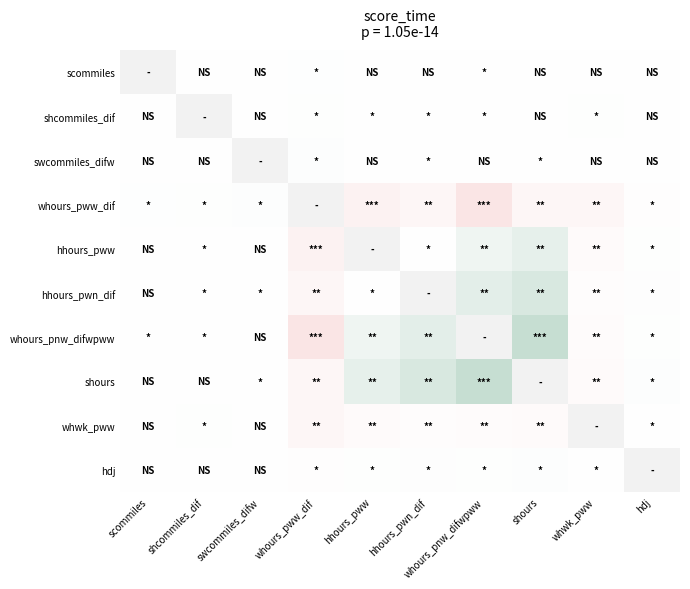

Which has a higher value, whours_pnw_difwpww or scommiles?

scommiles